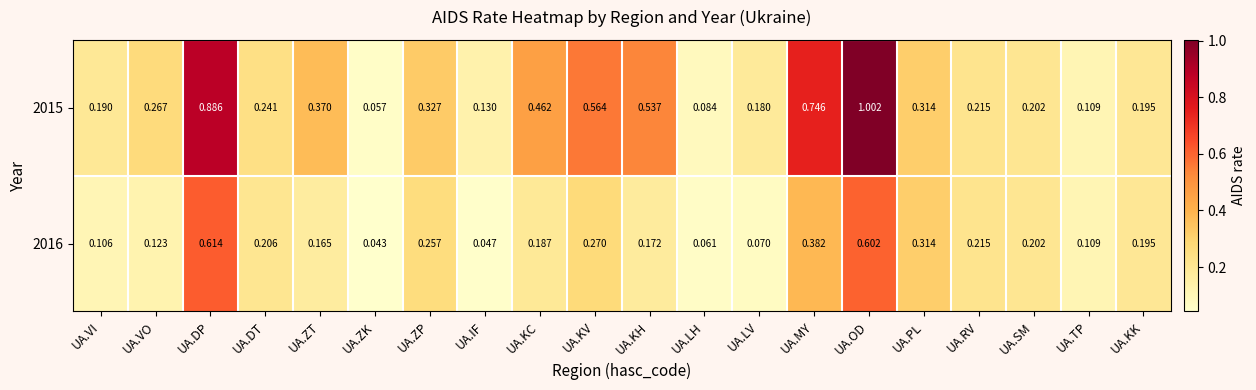

Which category has the lowest value across all series?

UA.ZK